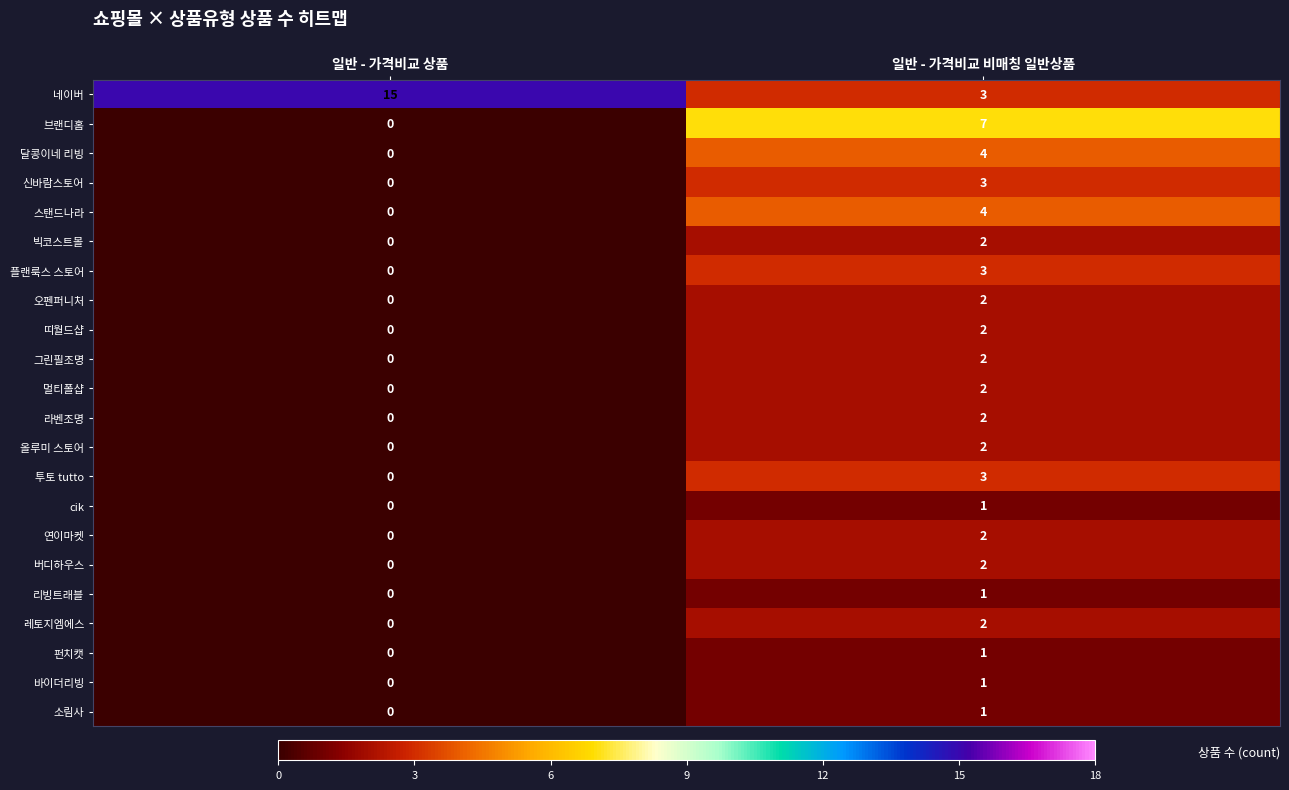

Rank the categories by 버디하우스 value from highest to lowest.

일반 - 가격비교 비매칭 일반상품, 일반 - 가격비교 상품